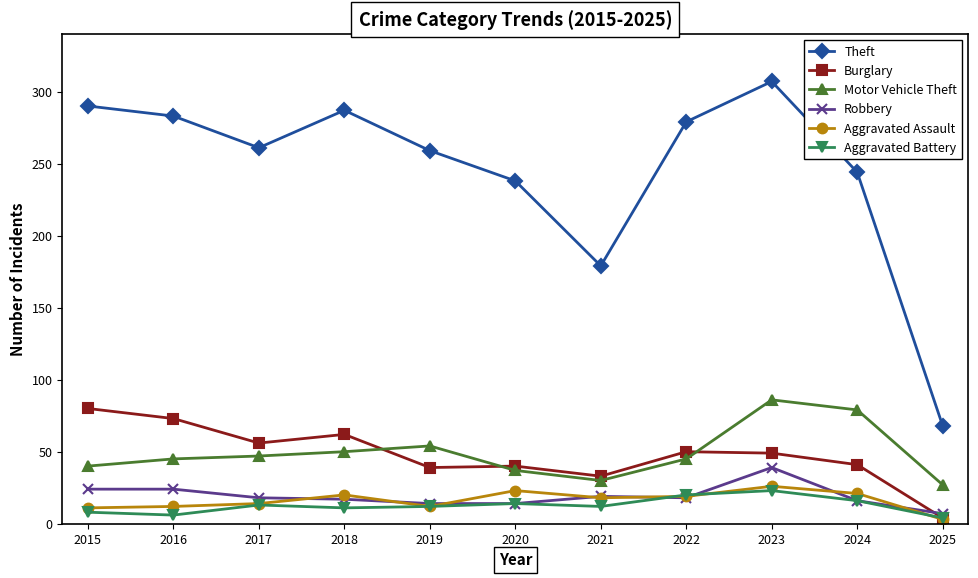

How many data points in Aggravated Assault are less than 18?

5